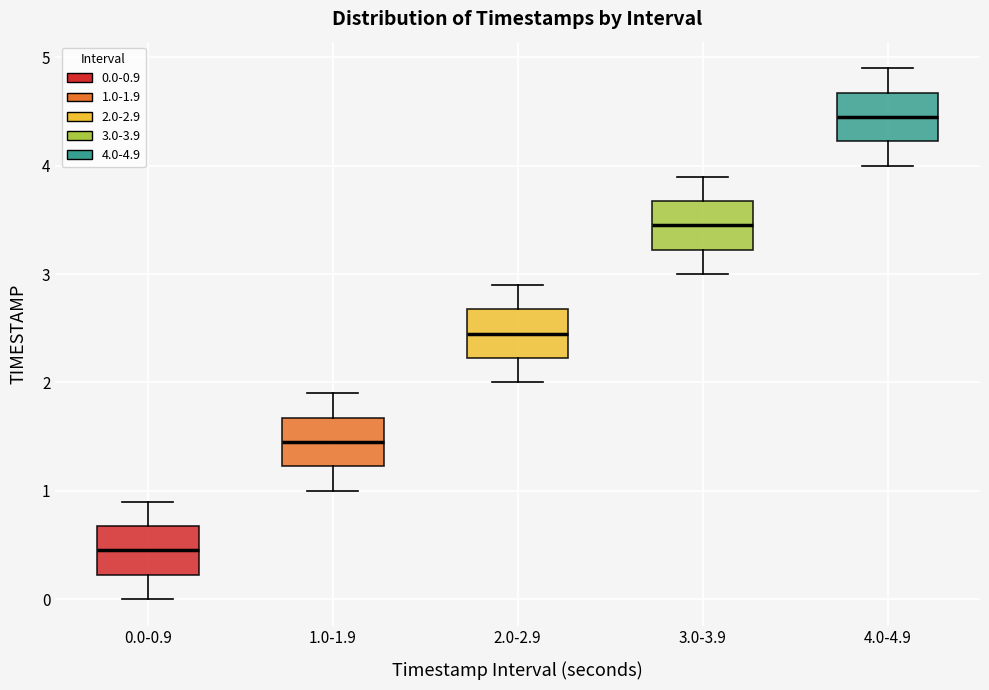

Where is the lower edge of the box for 0.0-0.9 on the y-axis? The values are not printed on the chart, so give them approximately, as read against the axis.

0.2